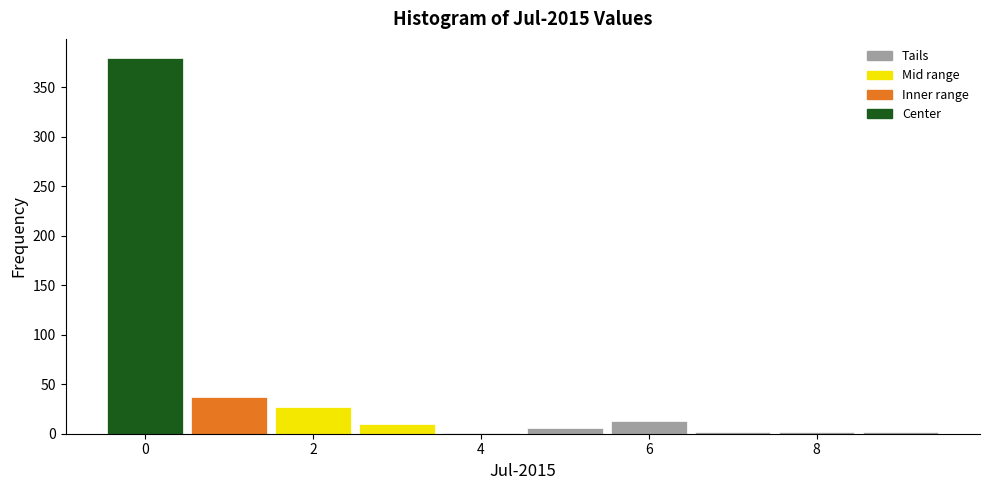

What is the height of the bar covering 0.5 to 1.5 on the x-axis? Neither the bar edges nor the heights are printed on the chart, so give them approximately, as read against the axes.

35